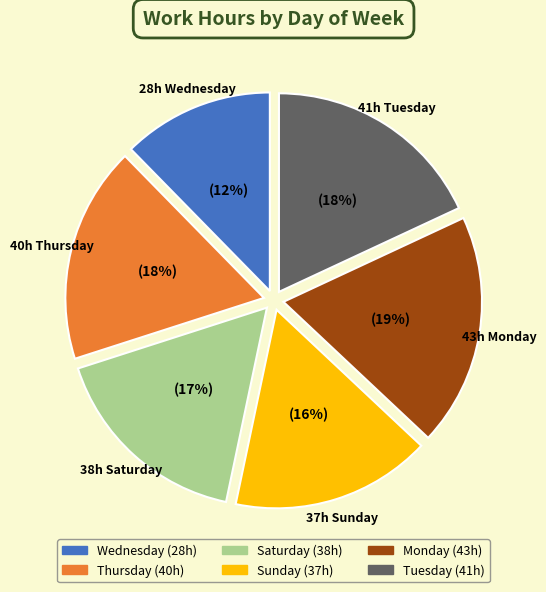

To the nearest percent, what is the average slice percentage?

17%